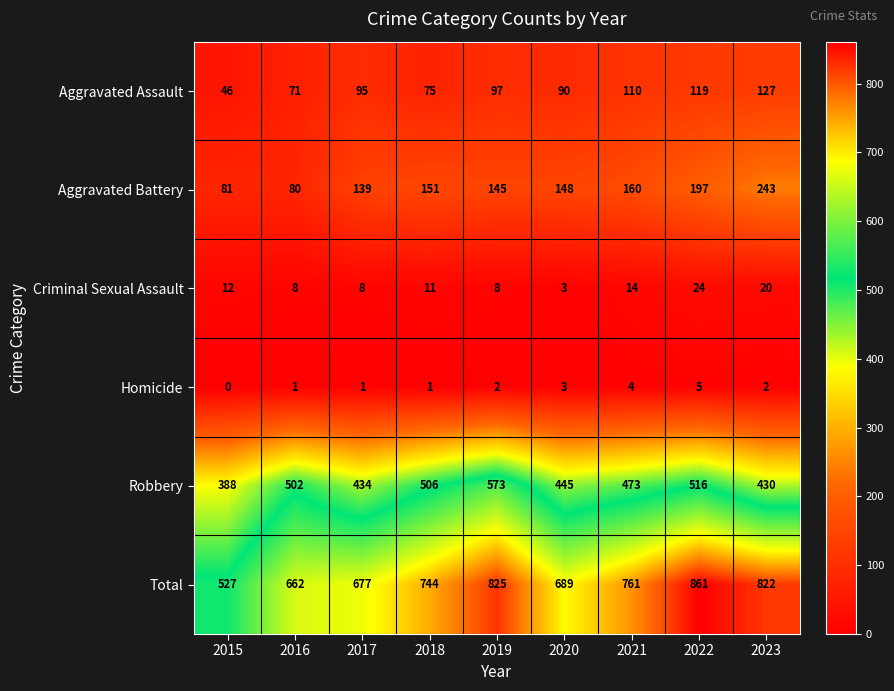

Which series has the largest total across all categories?

Total